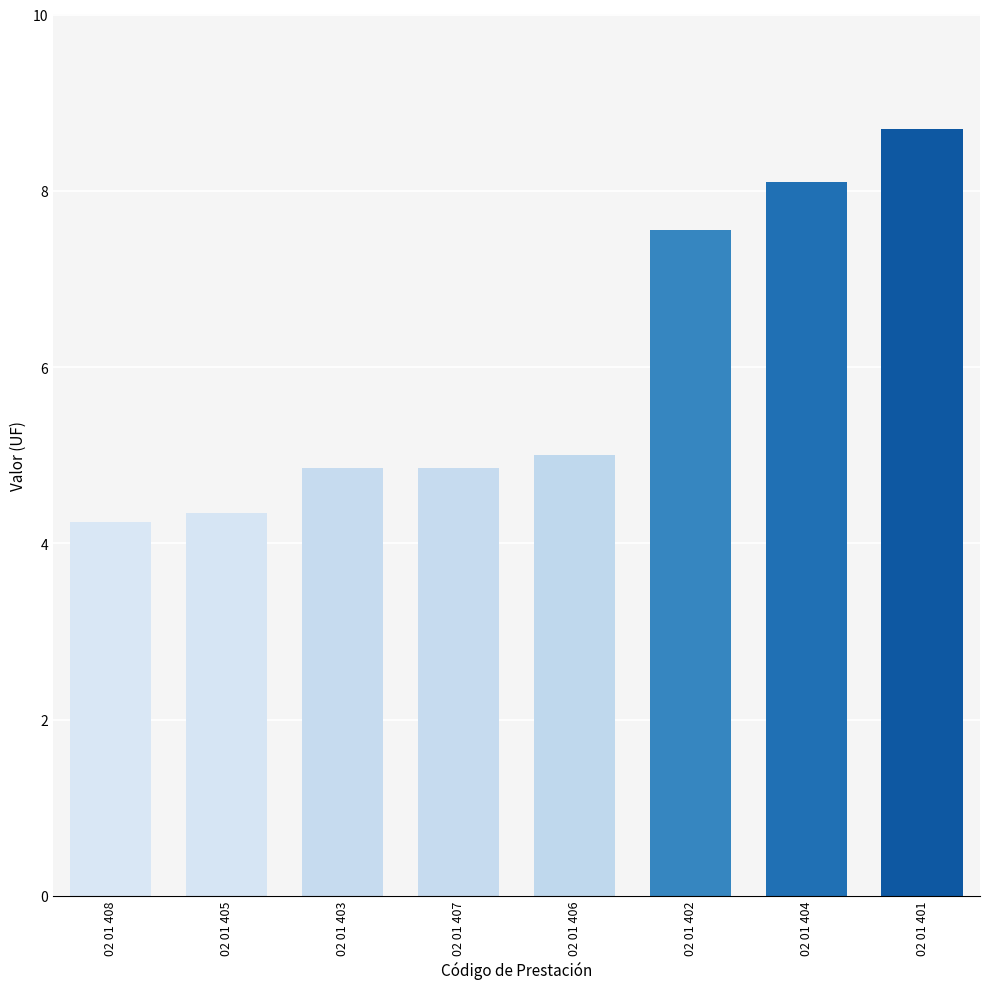

The value at 02 01 404 is 12.0. True or false?

False